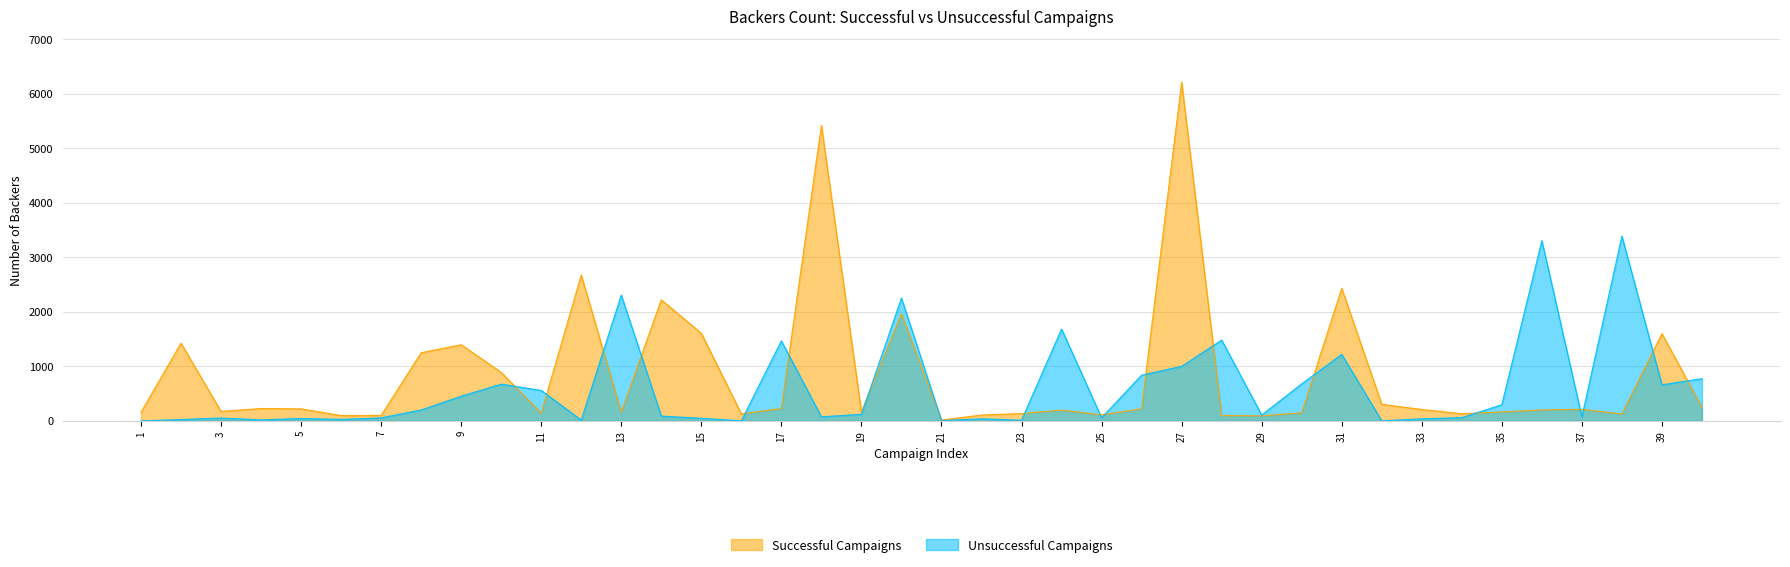

True or false: Successful Campaigns and Unsuccessful Campaigns cross at least once.

True